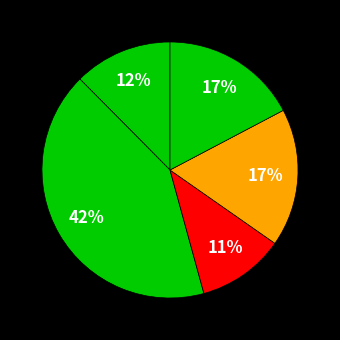

Count the number of slices in the pie.

5